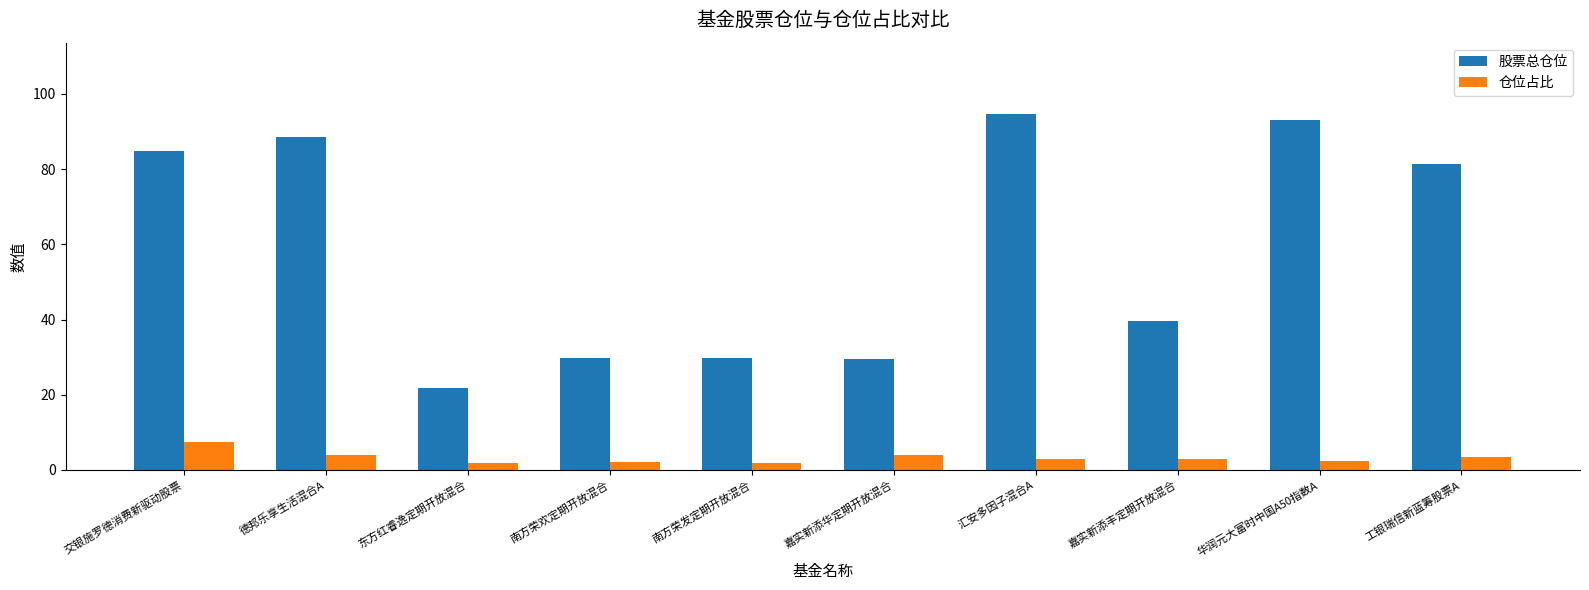

Is the value of 仓位占比 at 德邦乐享生活混合A greater than the value of 股票总仓位 at 嘉实新添华定期开放混合?

No